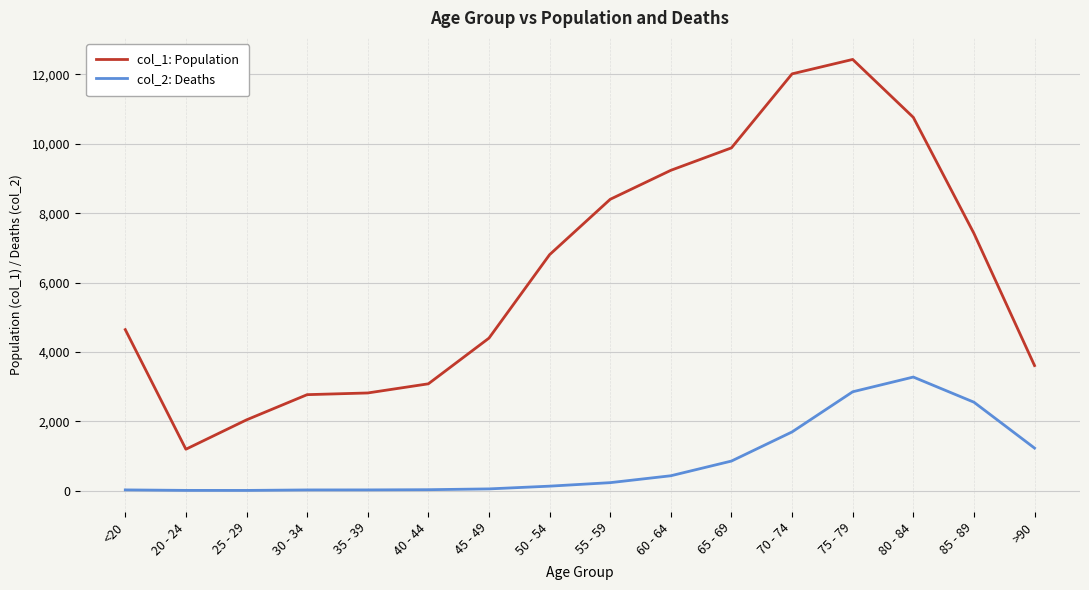

What is the maximum value shown in the chart?

12434